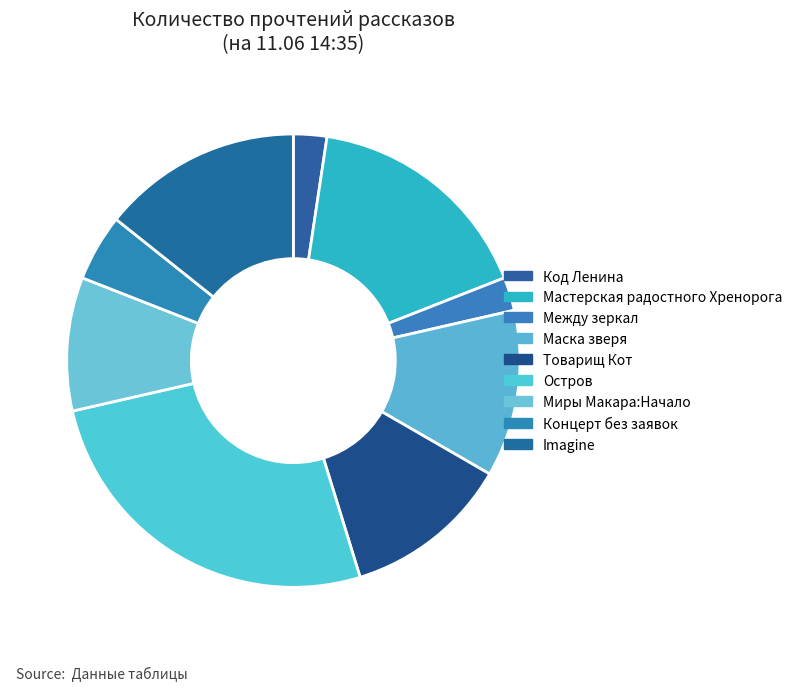

What is the largest slice in the pie chart?

Остров